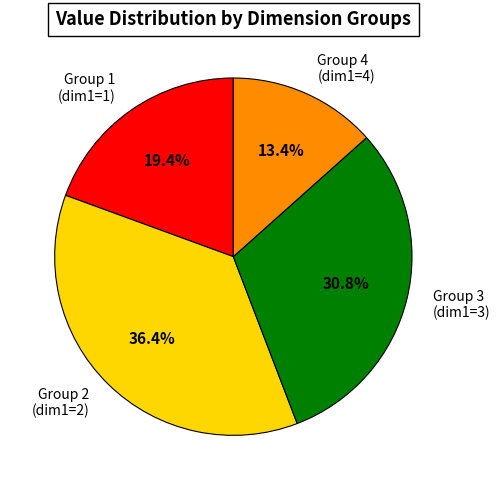

What is the largest slice in the pie chart?

Group 2 (dim1=2)